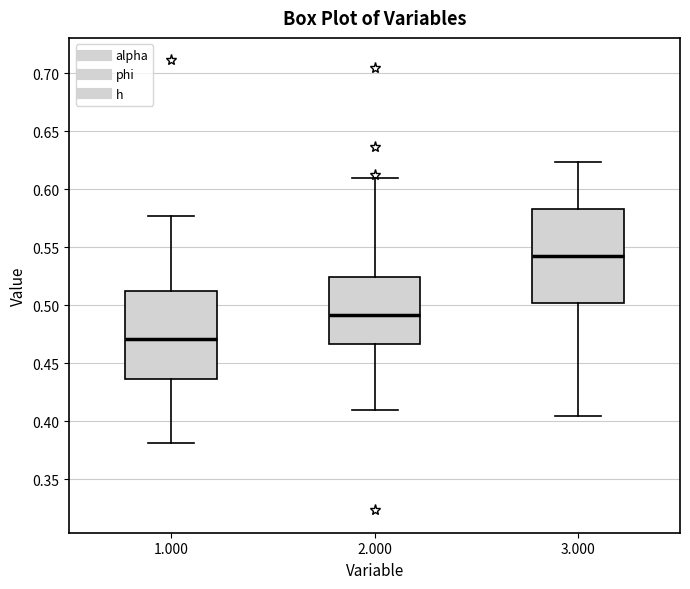

Which box has the lowest median line?

1.000